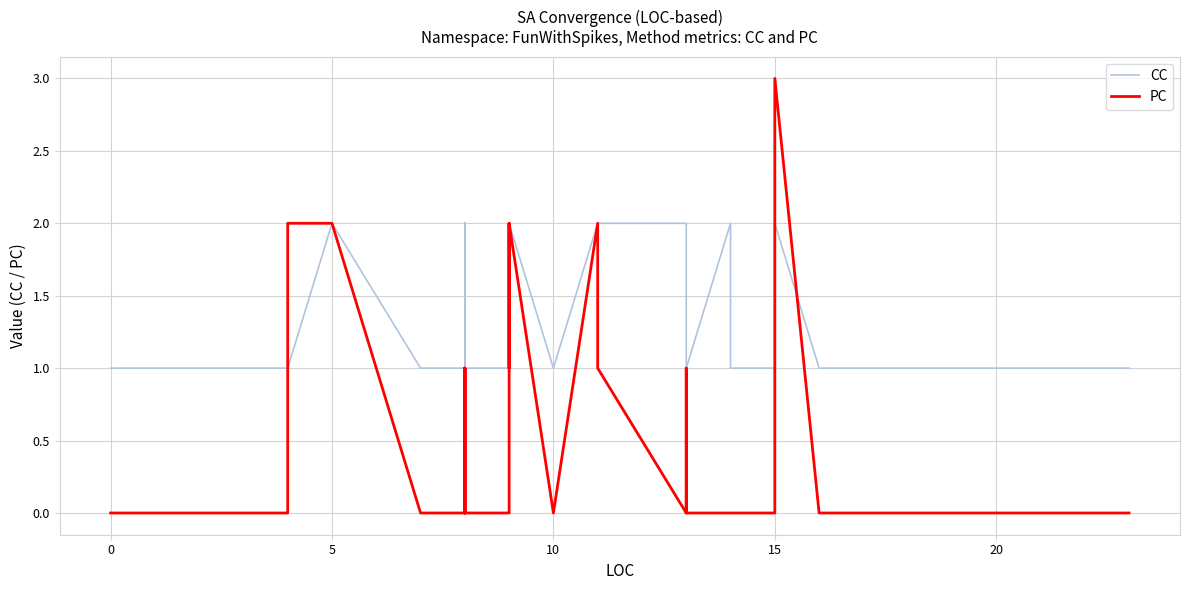

What is the highest value of the PC series?

3